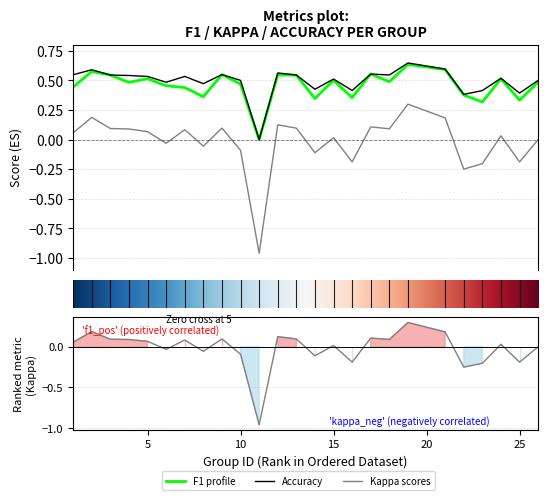

What is the sum of all f1 values?

11.4